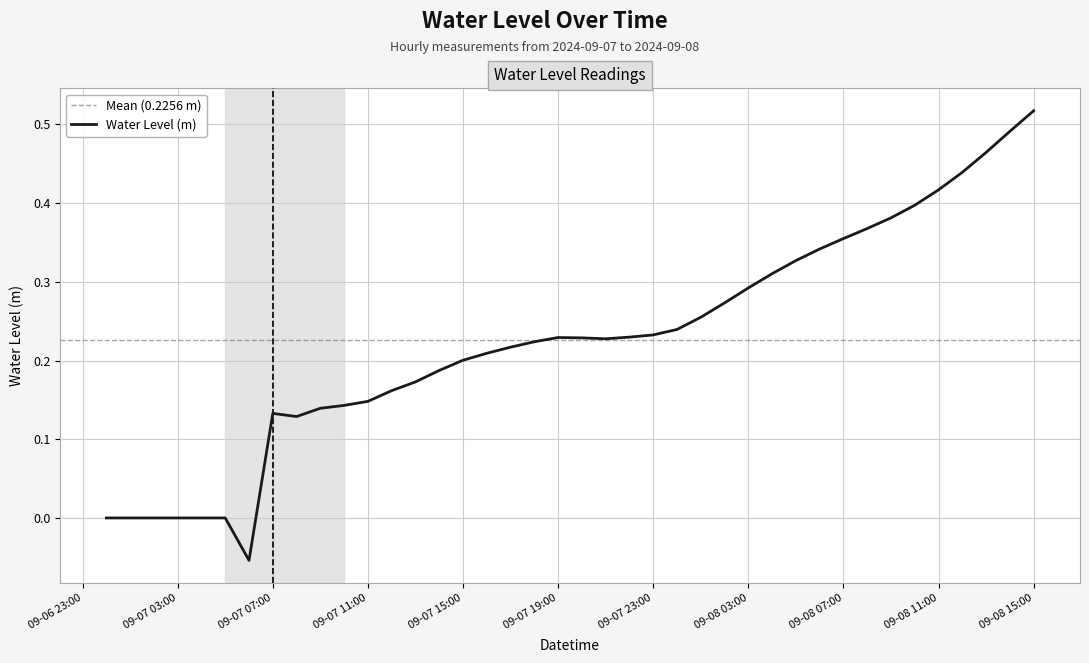

What is the change in value from 2024-09-07 06:00:00 to 2024-09-07 16:00:00?

+0.3